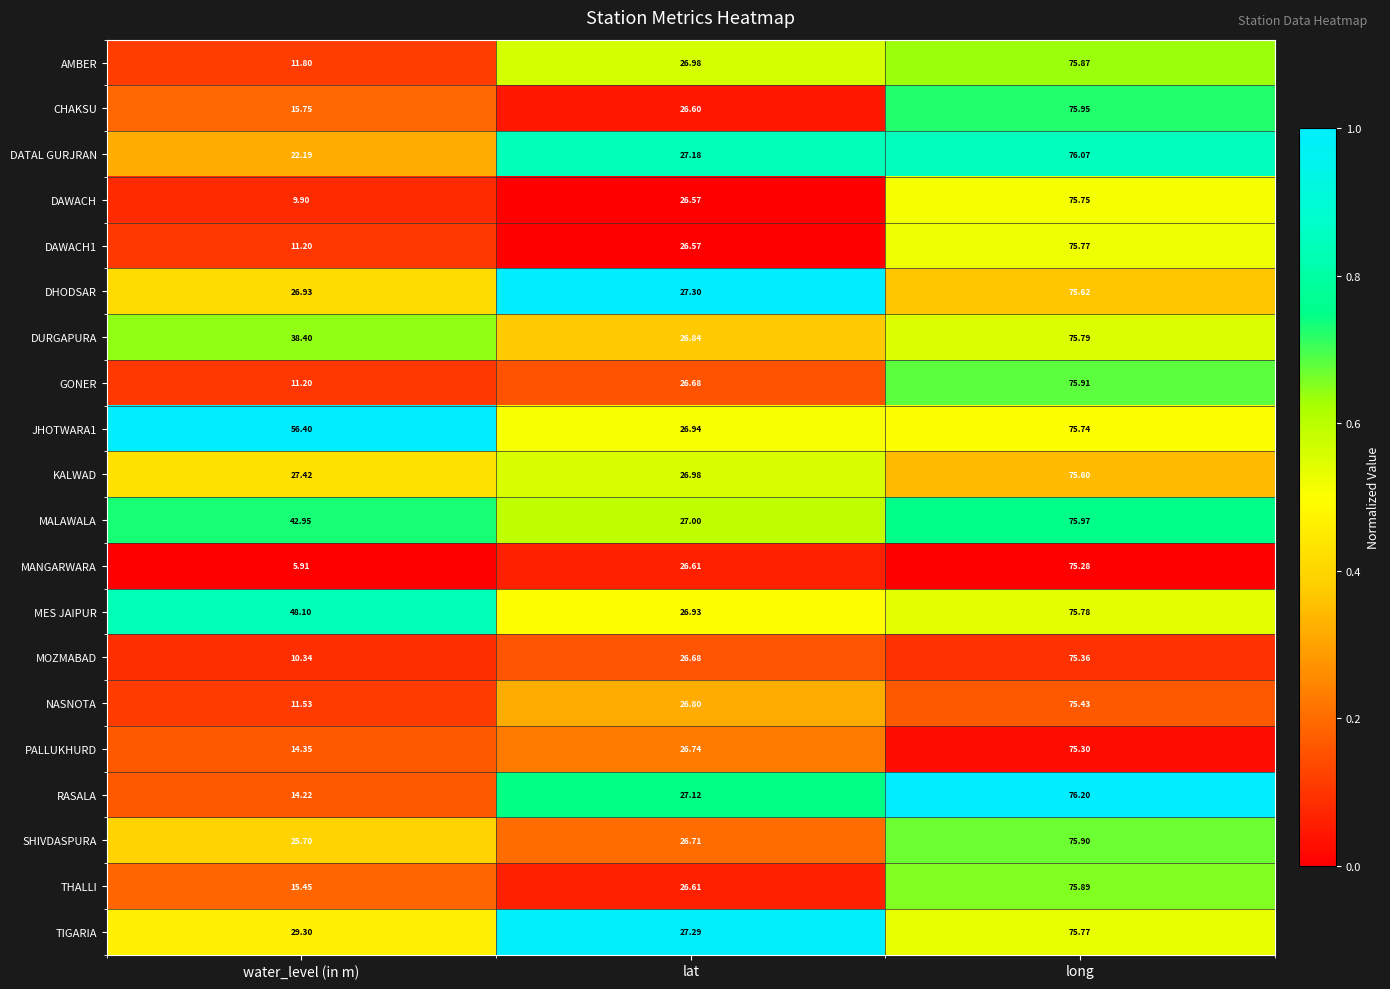

Which series changed the most between lat and long?

CHAKSU